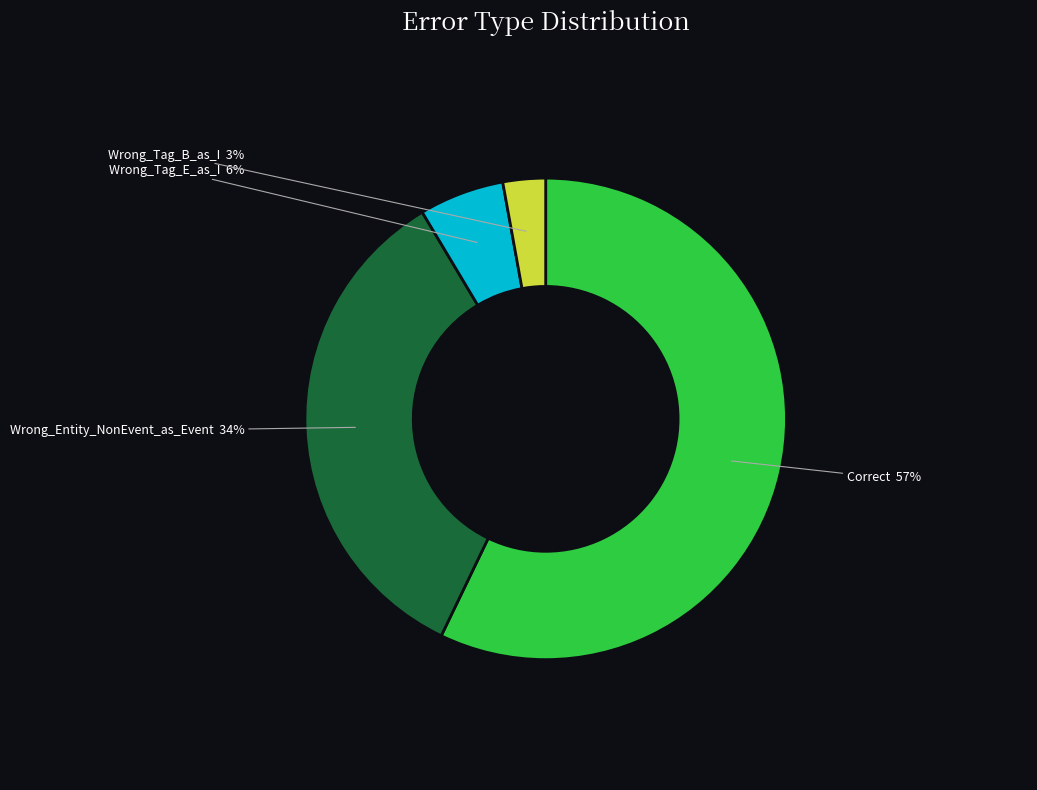

To the nearest percent, what is the average slice percentage?

25%